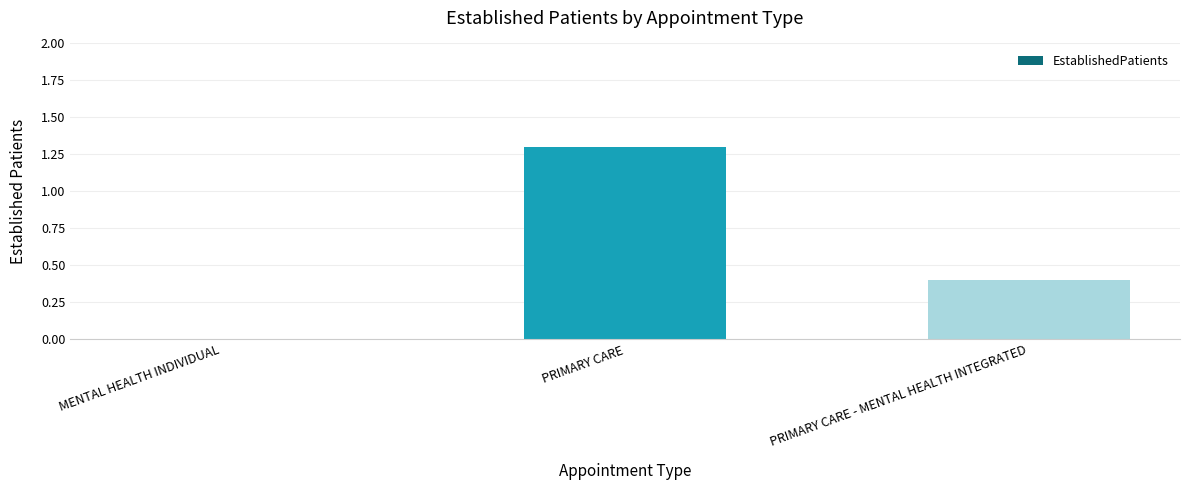

Reading left to right, list all the values displayed in this chart.

0.0	1.3	0.4